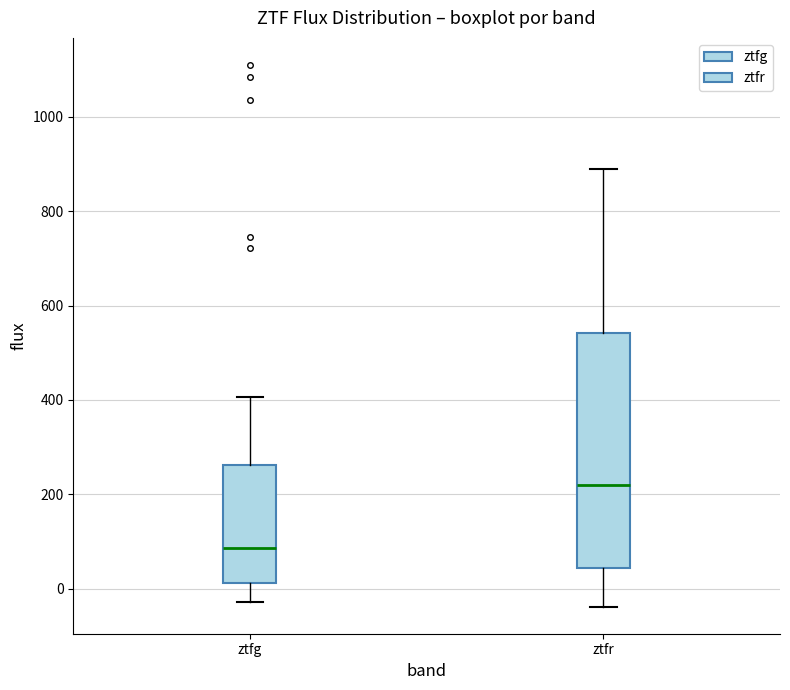

Reading left to right, read every box against the y-axis: the position of its median line, the range the box covers, and the ends of its whiskers. The values are not printed on the chart, so give them approximately, as read against the axis.

ztfg: median 80, box 20 to 260, whiskers -20 to 400
ztfr: median 220, box 40 to 540, whiskers -40 to 900